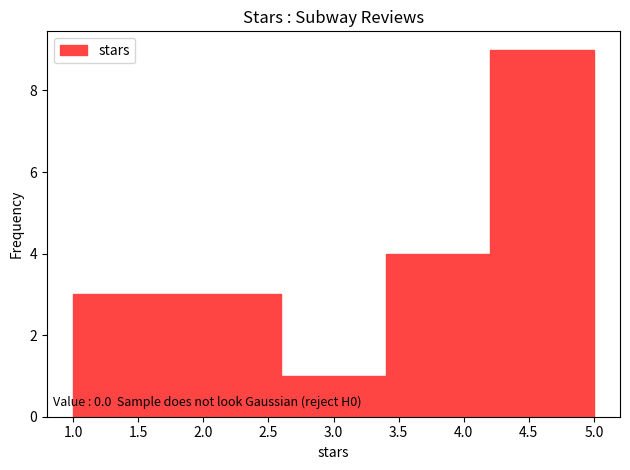

Which range on the x-axis has the tallest bar?

4.2 to 5.0